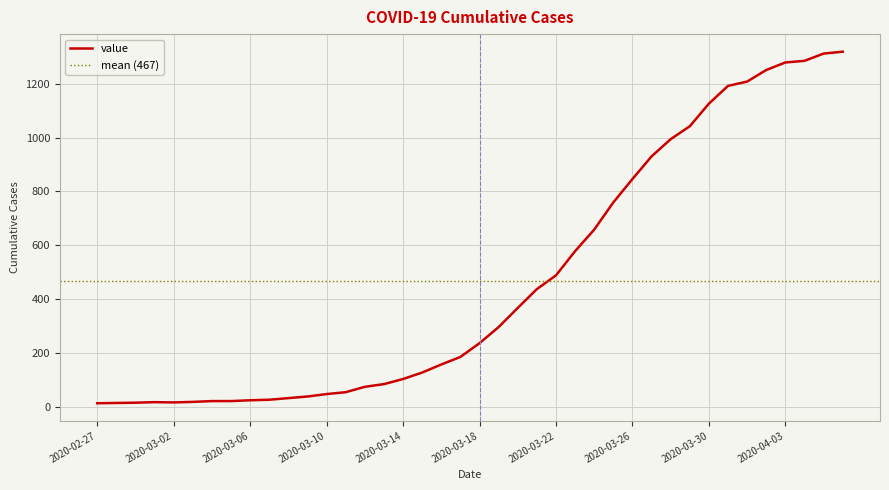

What is the sum of the values at 2020-03-29 and 2020-03-07?

1068